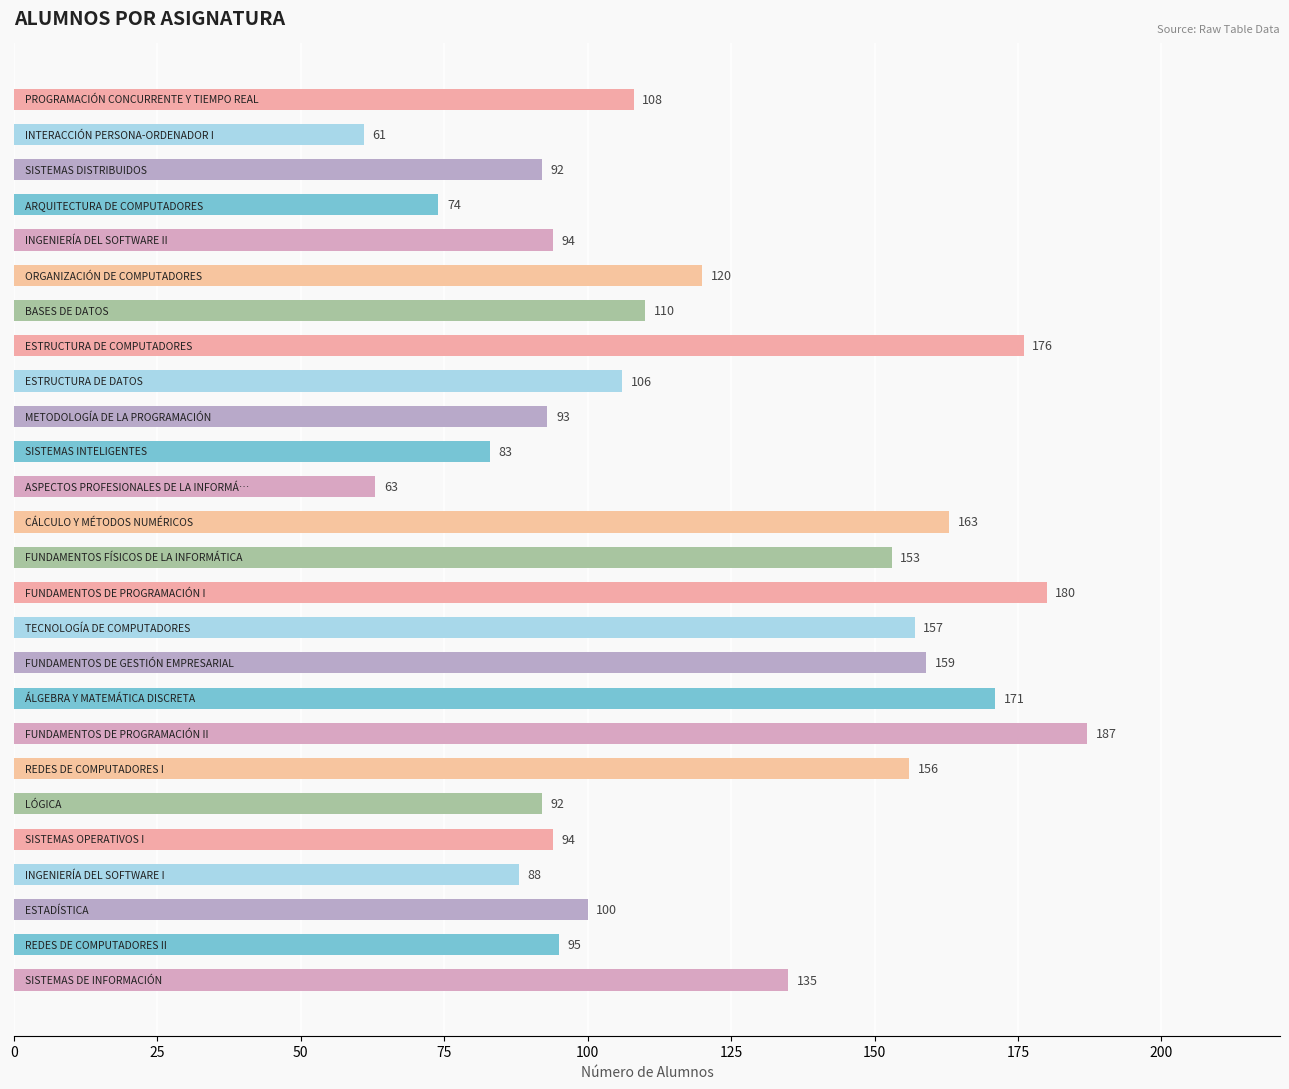

Reading top to bottom, extract all data points from this chart.

108	61	92	74	94	120	110	176	106	93	83	63	163	153	180	157	159	171	187	156	92	94	88	100	95	135